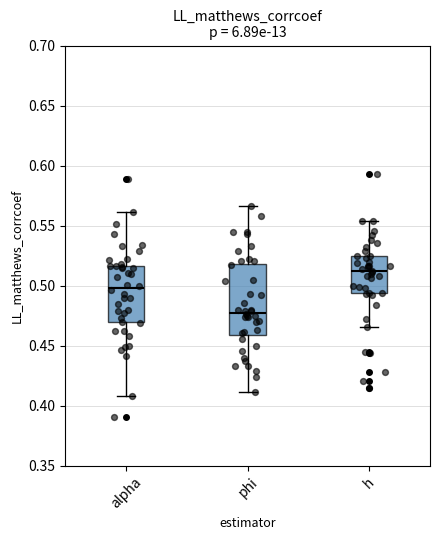

Reading left to right, transcribe this box plot: for each box, give where its median line is, the range the box spans, and where its two whiskers end, as read against the y-axis. The values are not printed on the chart, so give them approximately, as read against the axis.

alpha: median 0.500, box 0.470 to 0.515, whiskers 0.410 to 0.560
phi: median 0.480, box 0.460 to 0.520, whiskers 0.410 to 0.565
h: median 0.510, box 0.495 to 0.525, whiskers 0.465 to 0.555